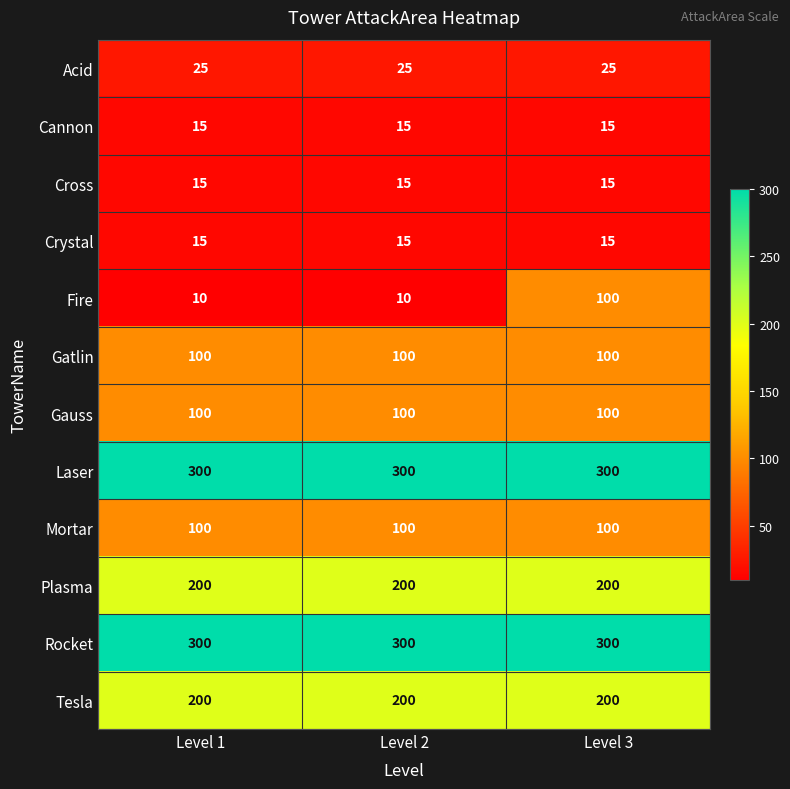

At how many categories does at least one series exceed 46?

3